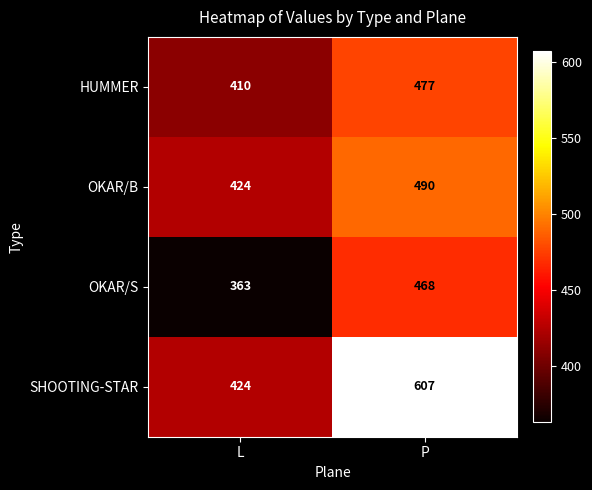

Which series has the widest spread of values?

SHOOTING-STAR